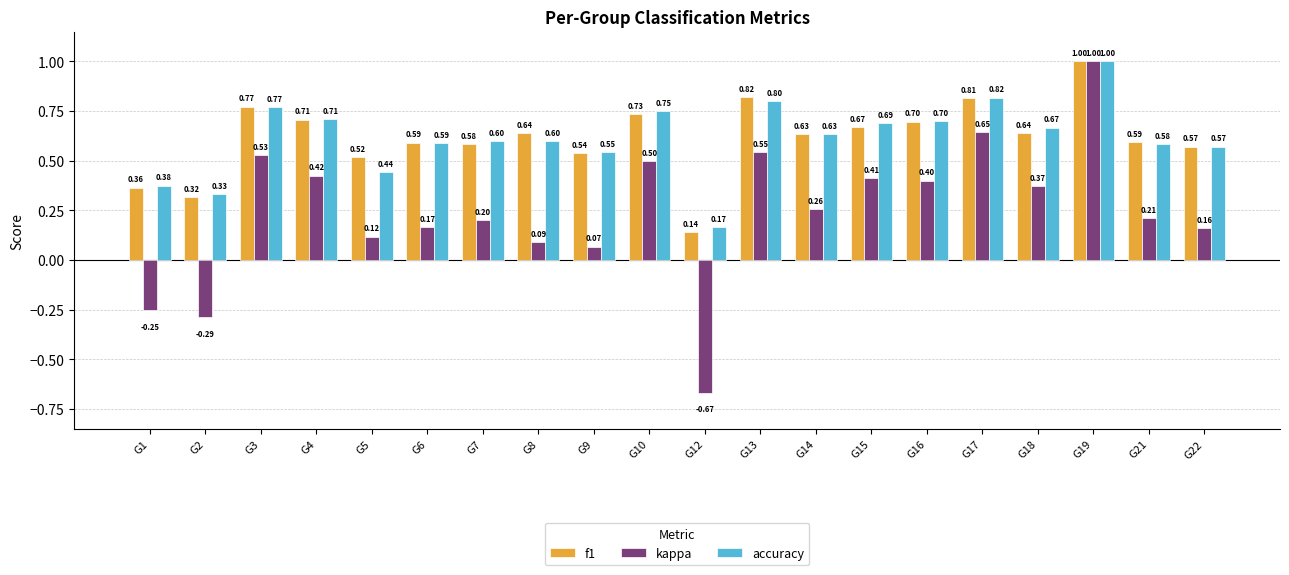

At which label does f1 reach its minimum?

G12